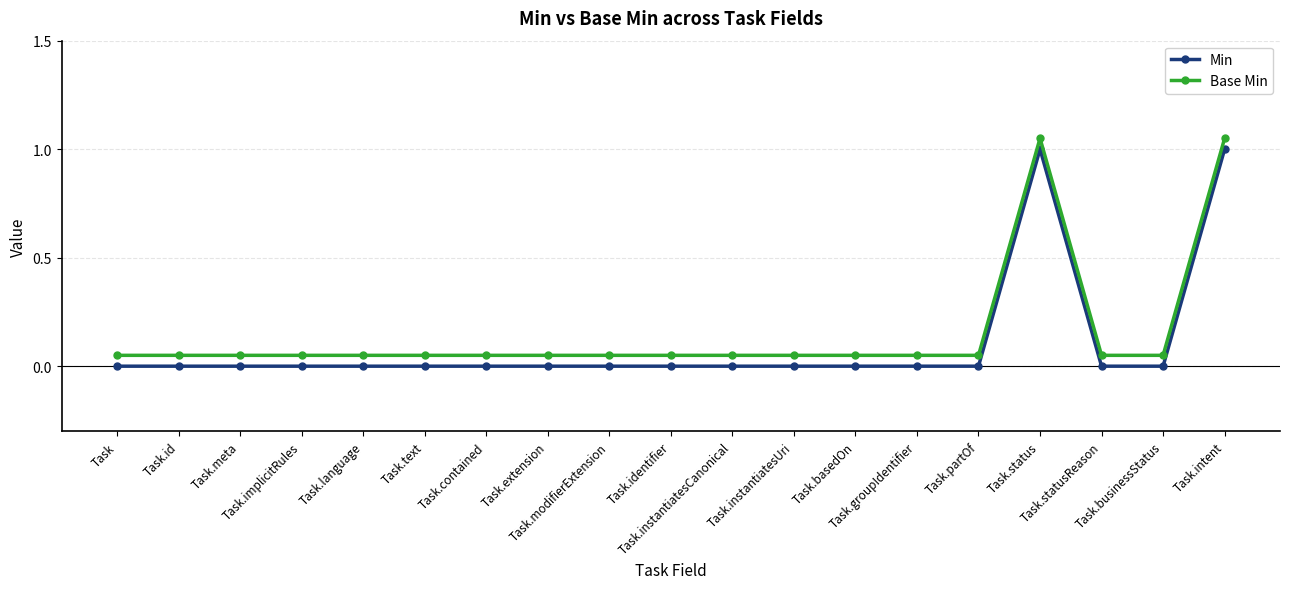

True or false: Min has a value of 1.0 at Task.status.

True